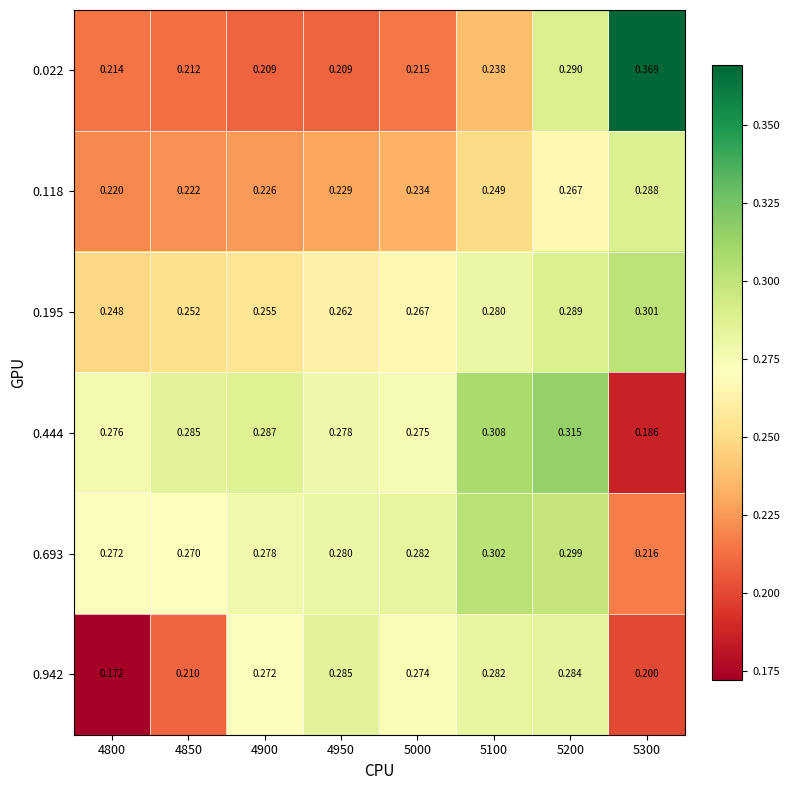

Is the value of 0.693 at 4900 greater than the value of 0.022 at 5000?

Yes